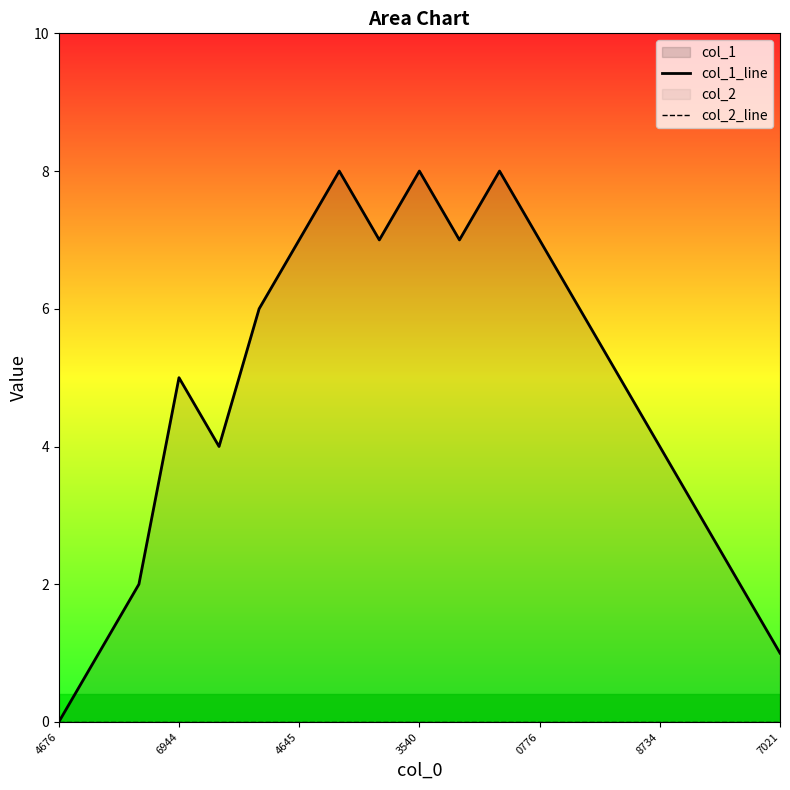

Between 17 and 9, which is larger?

9